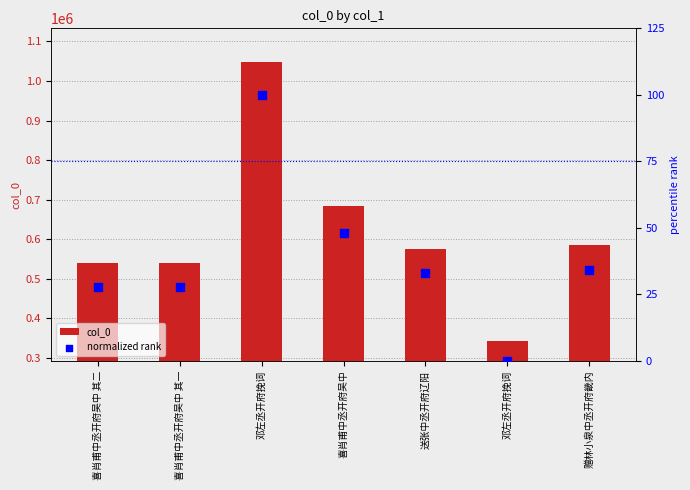

Which series contains the highest Y value?

col_0